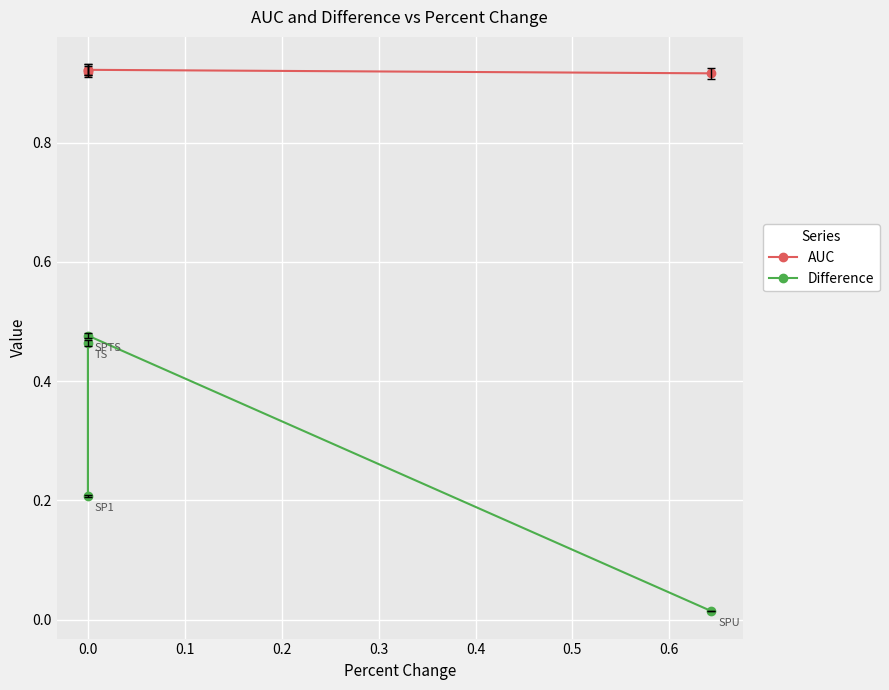

What is the value of the Difference point at the 1st from the left?

0.5